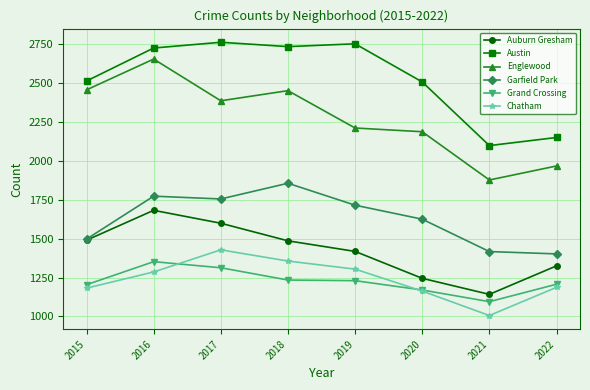

Which series has the largest total across all categories?

Austin